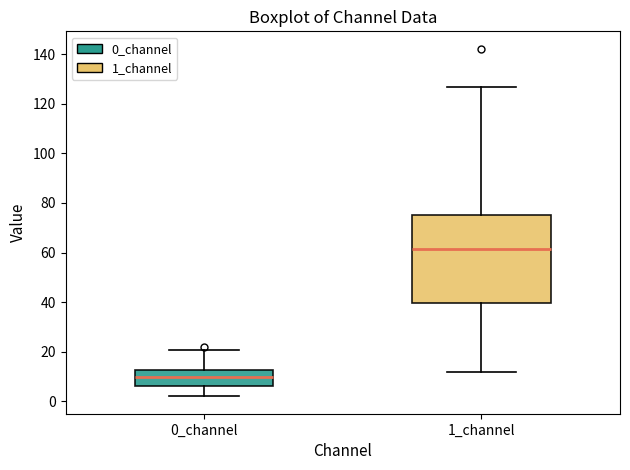

Reading left to right, transcribe this box plot: for each box, give where its median line is, the range the box spans, and where its two whiskers end, as read against the y-axis. The values are not printed on the chart, so give them approximately, as read against the axis.

0_channel: median 10, box 6 to 12, whiskers 2 to 20
1_channel: median 62, box 40 to 76, whiskers 12 to 126